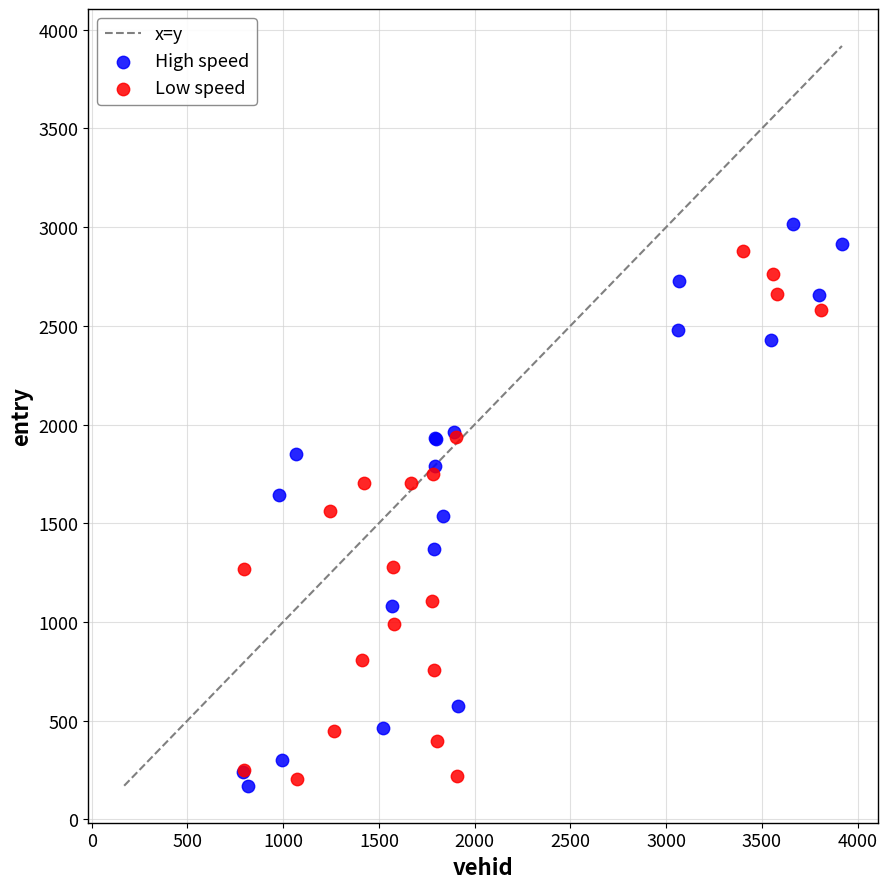

Which series has the largest Y range (max minus min)?

High speed